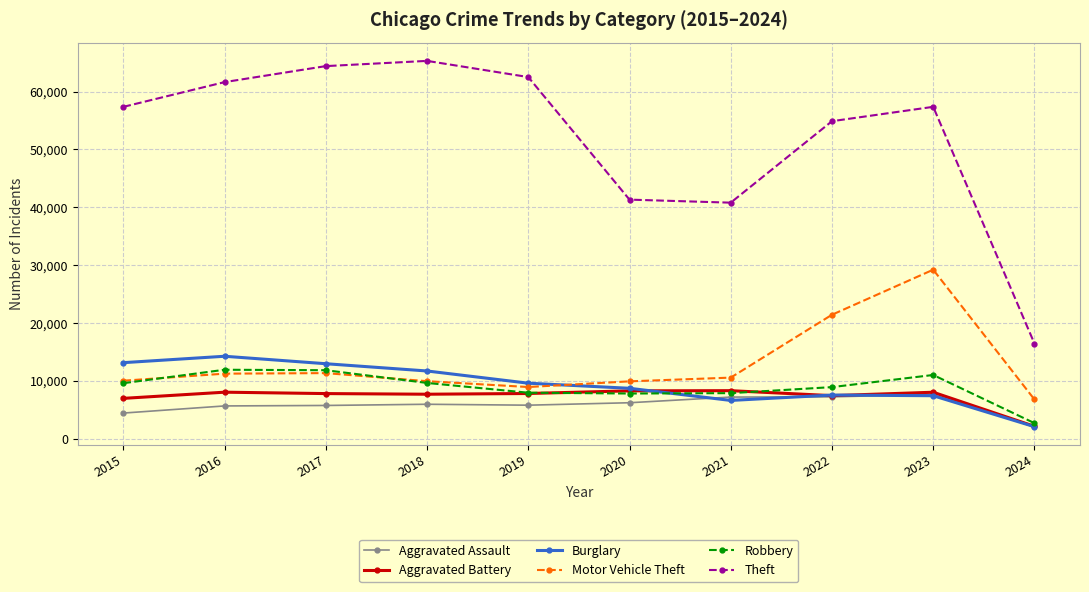

Is this an area chart (filled region under the line)?

No